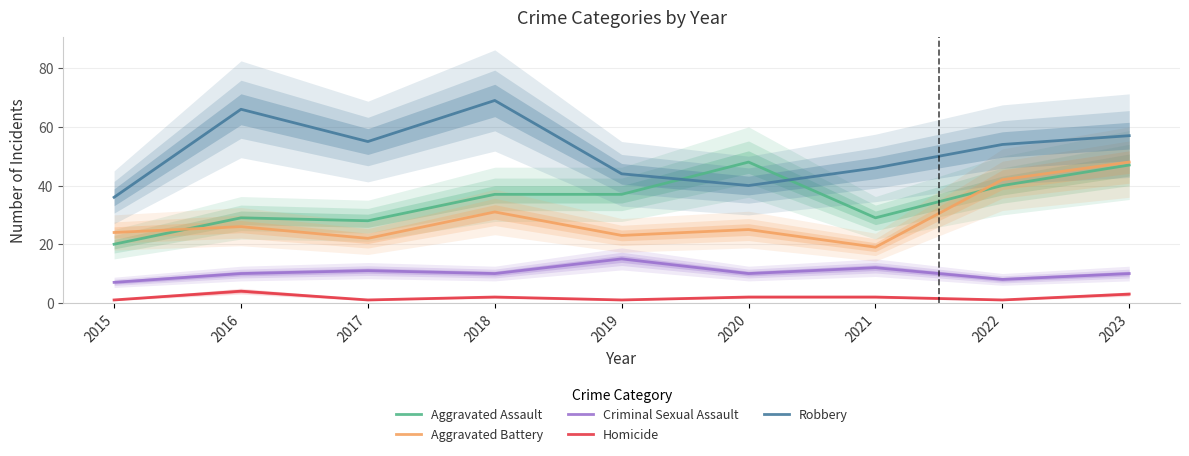

What is the total value across all series at 2019?

120